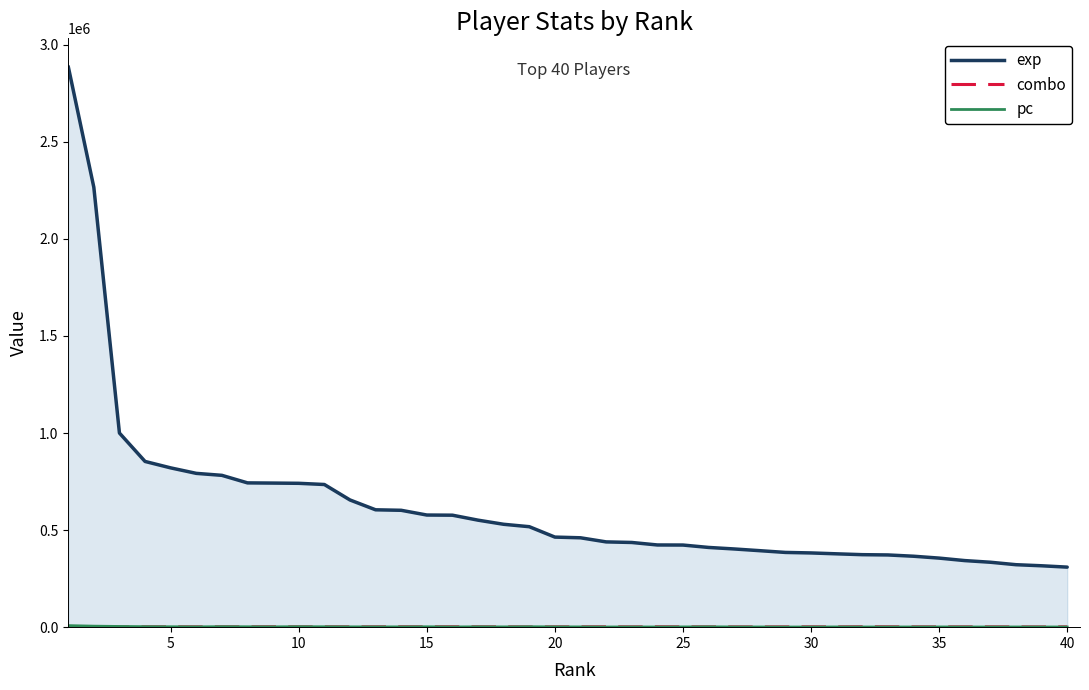

What is the approximate value of exp at 30, to the nearest 10?

377730